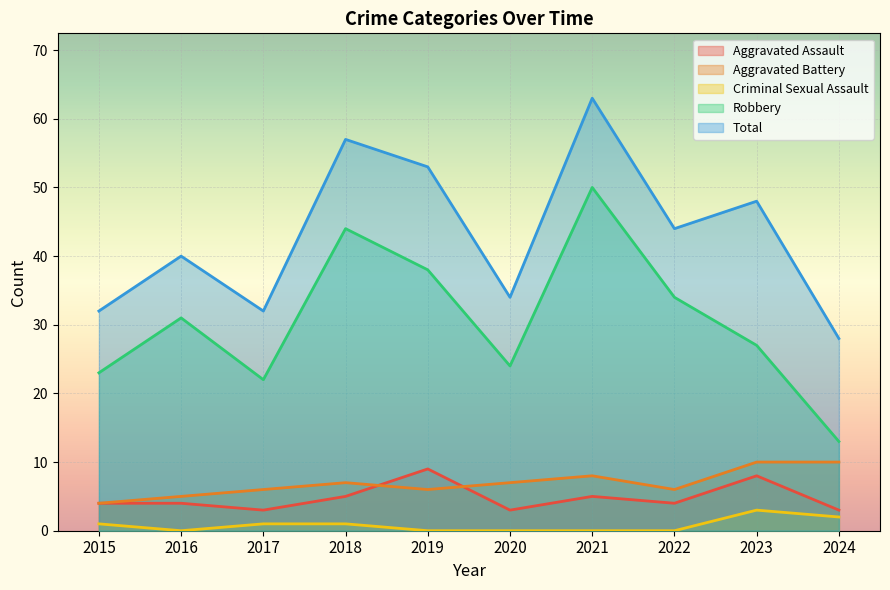

Which series ends up on top after the final intersection of Aggravated Battery and Aggravated Assault?

Aggravated Battery